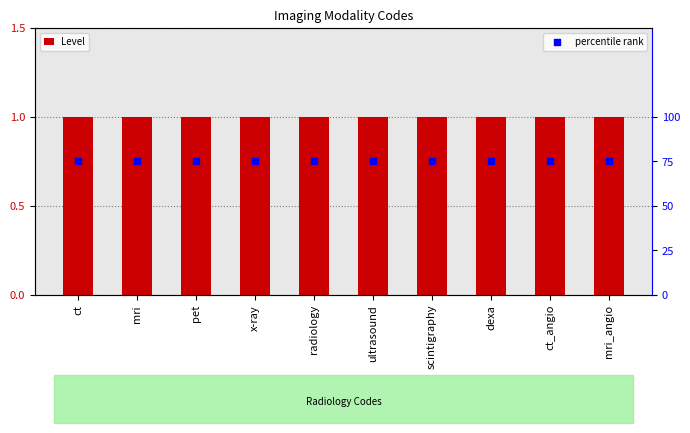

What are all the series names shown in the legend?

Level, percentile rank